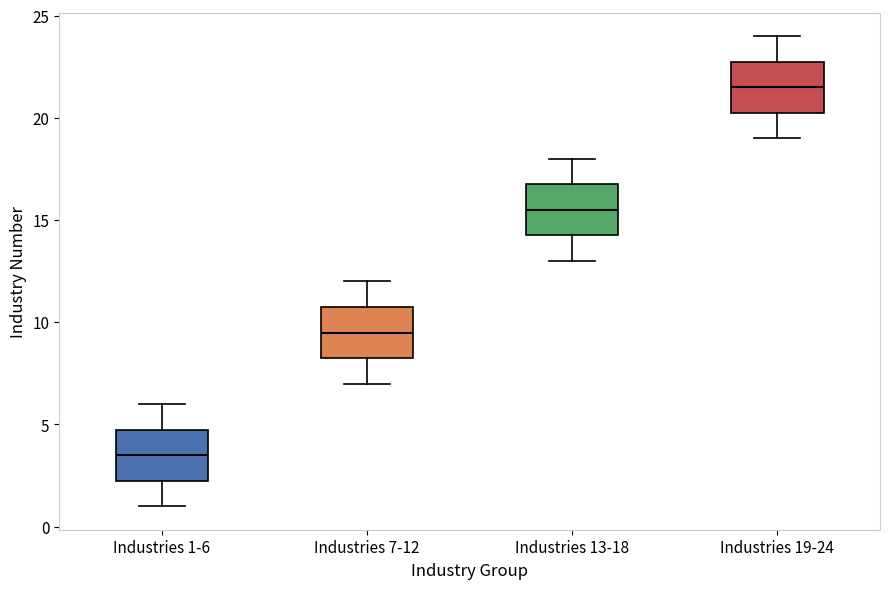

Which box has the lowest median line?

Industries 1-6